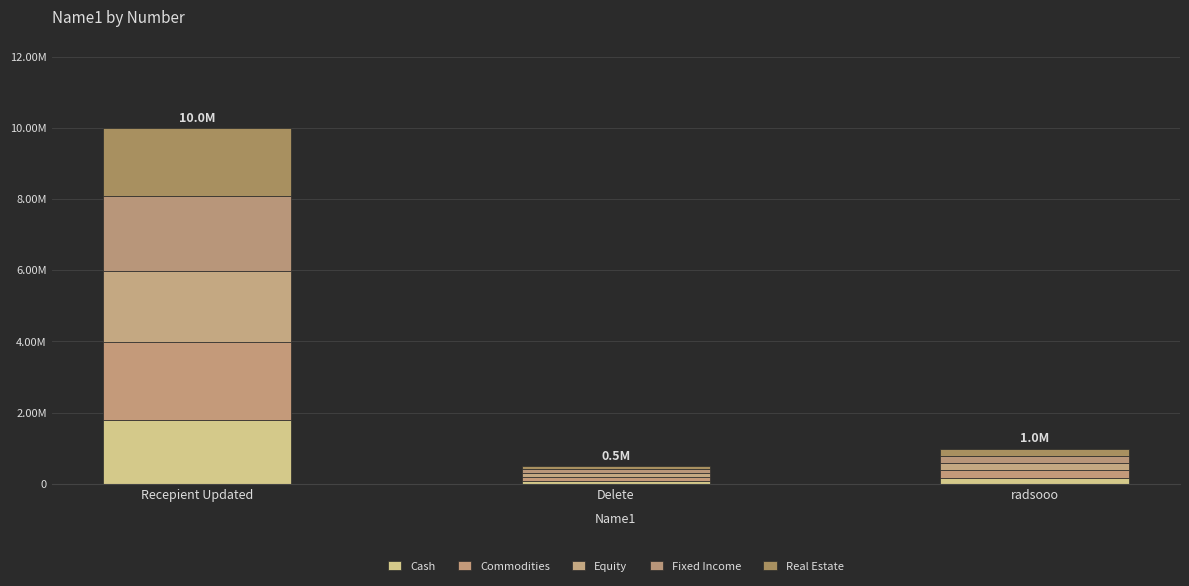

Are the bars horizontal?

No